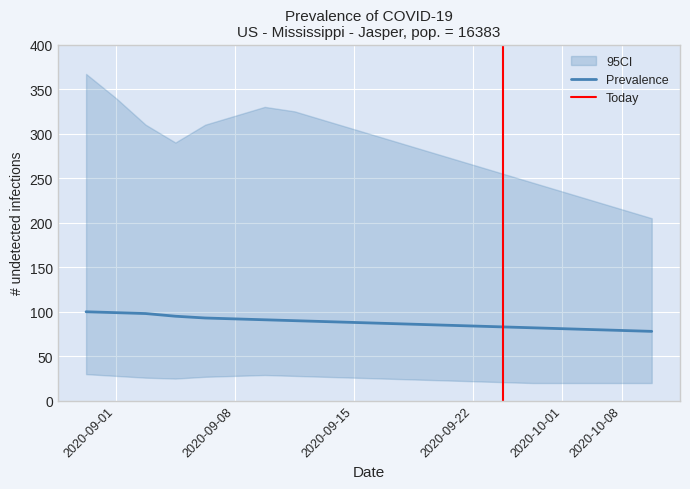

Between 77 and 19, which is larger?

77